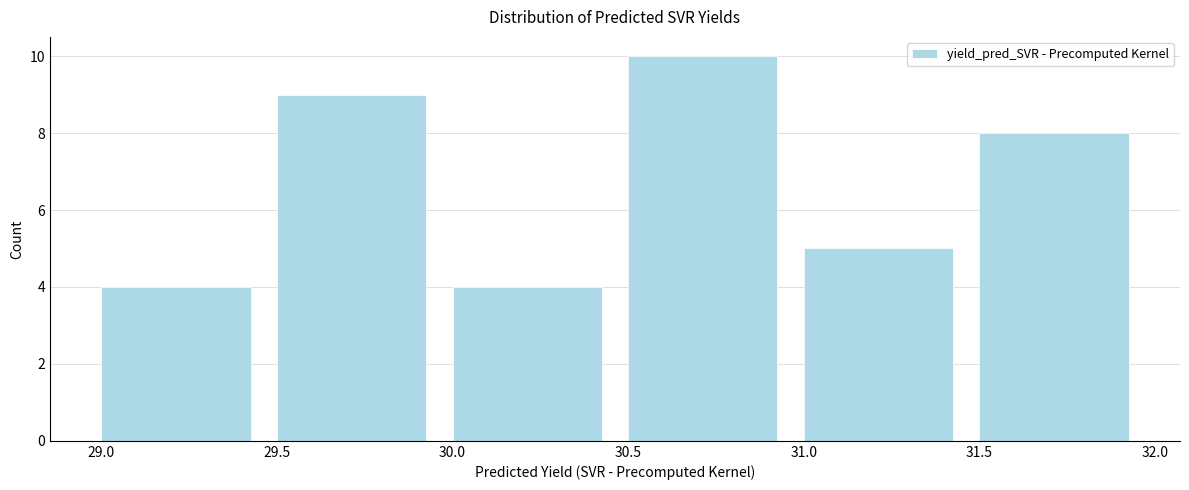

Reading left to right, list every bar in this chart as the range it spans on the x-axis followed by its height. The values are not printed on the chart, so give them approximately, as read against the axis.

29.0 to 29.5: 4
29.5 to 30.0: 9
30.0 to 30.5: 4
30.5 to 31.0: 10
31.0 to 31.5: 5
31.5 to 32.0: 8